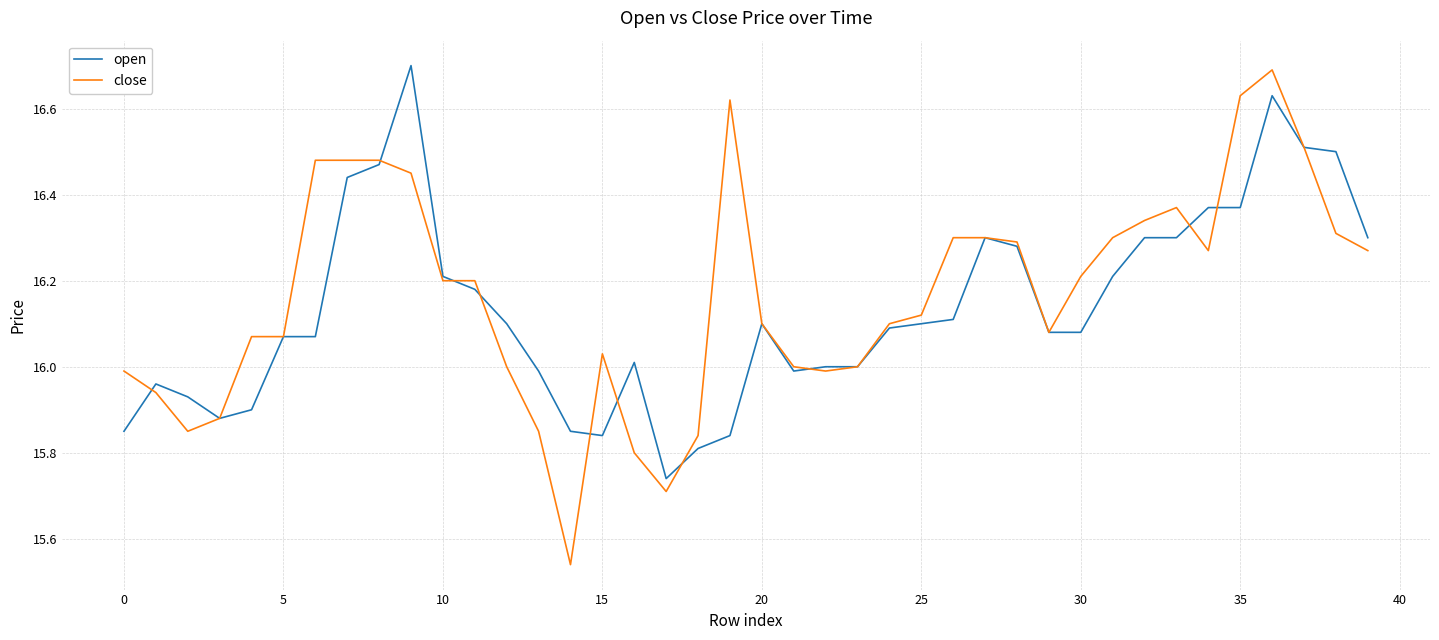

What are all the series names shown in the legend?

open, close